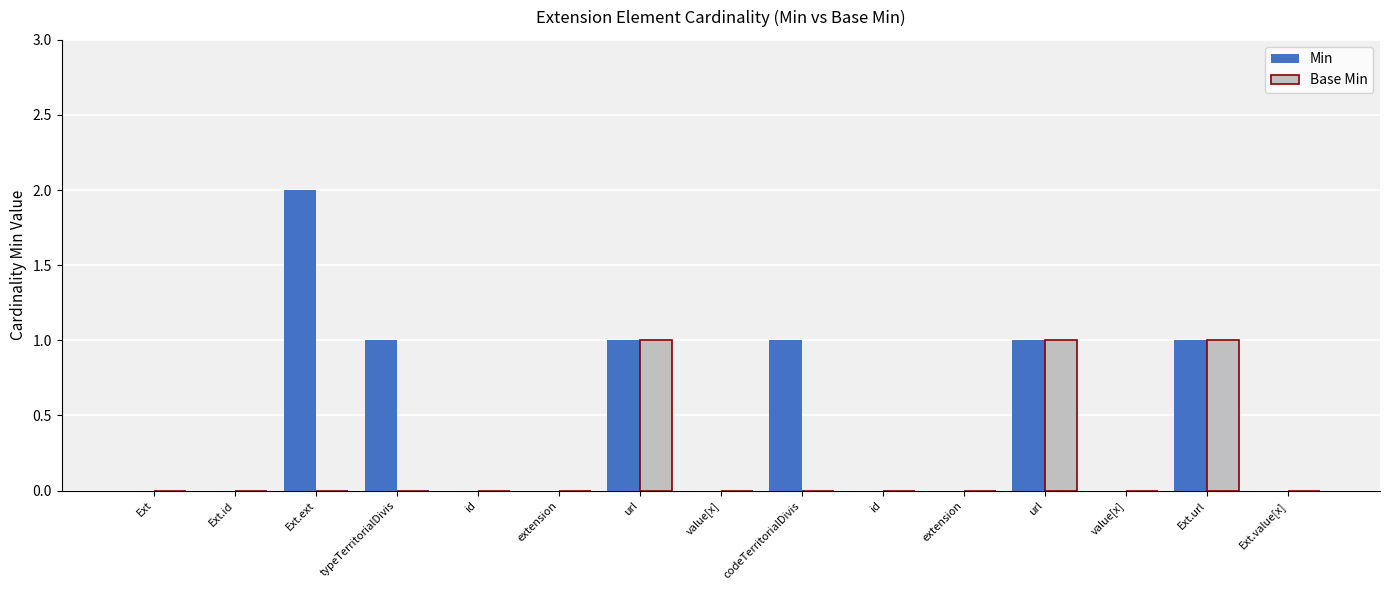

Which series has the largest total across all categories?

Min